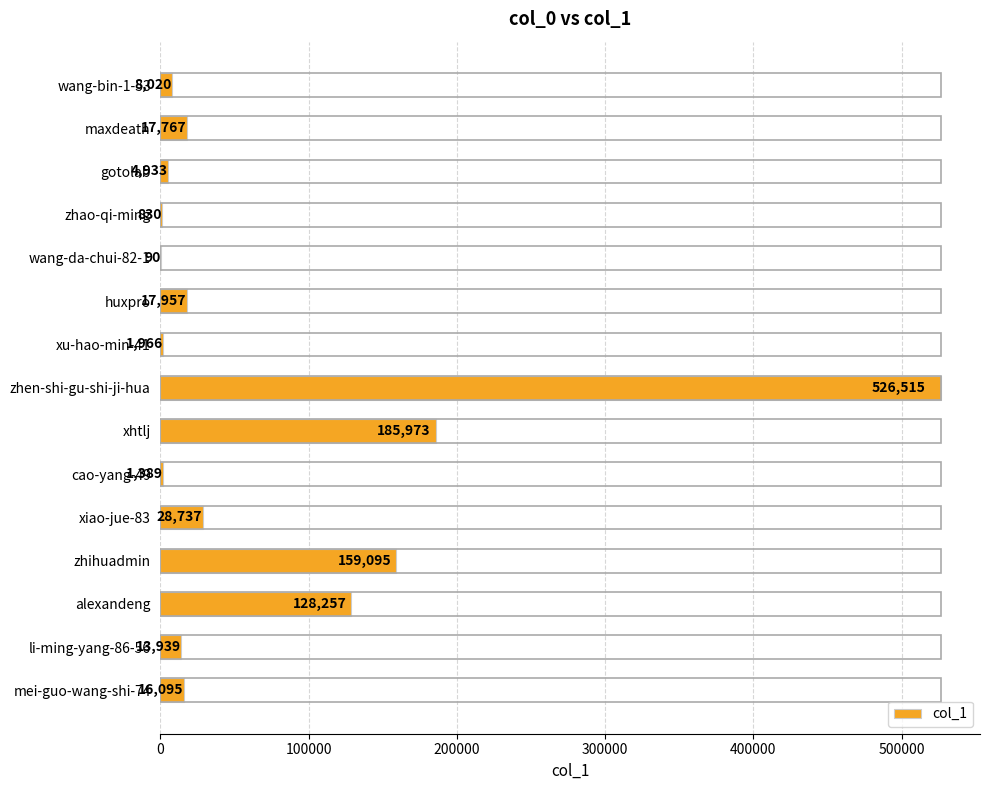

What is the sum of all values?

1111563